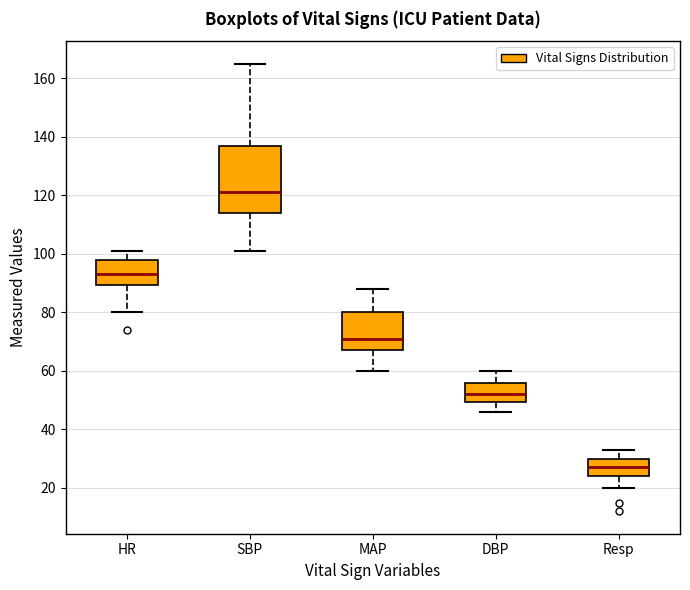

Which box has the highest median line?

SBP